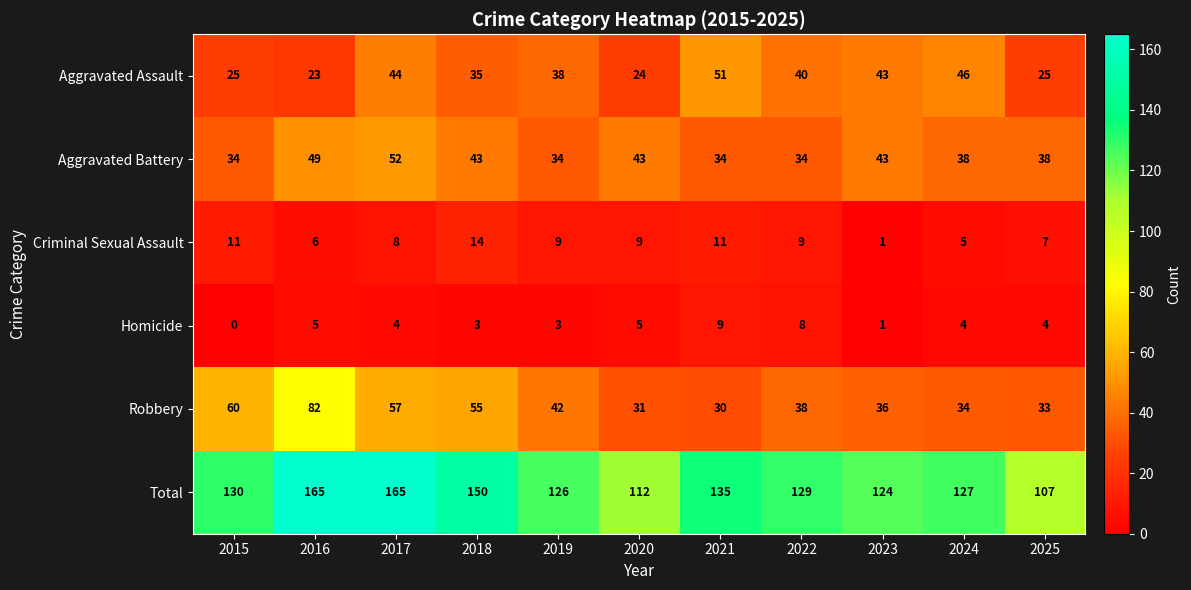

What is the sum of all Total values?

1470